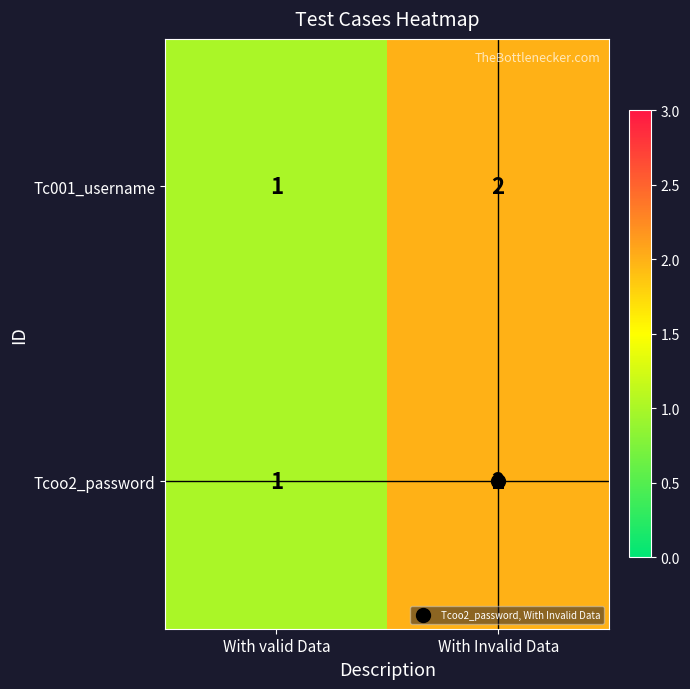

At which label is Tc001_username closest to 1?

With valid Data